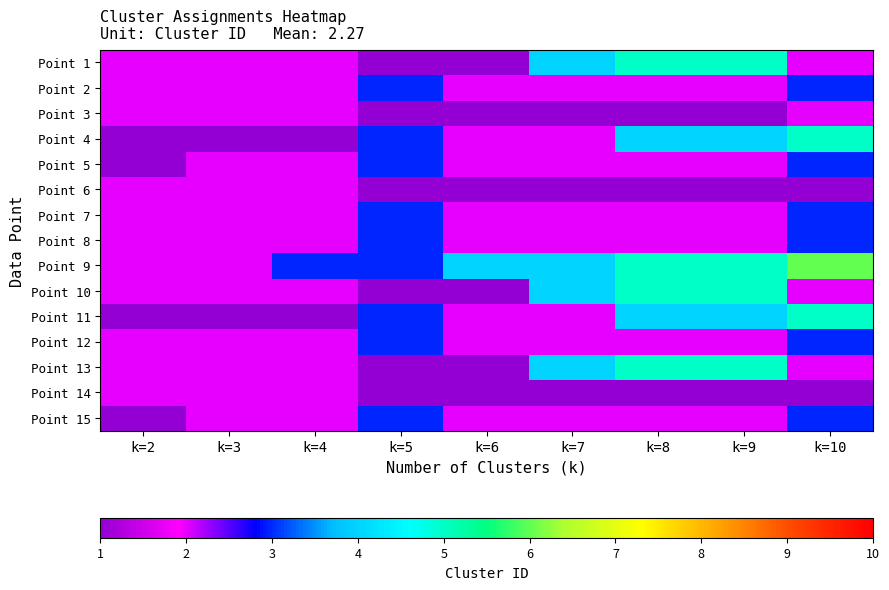

How many data points does each series have?

9